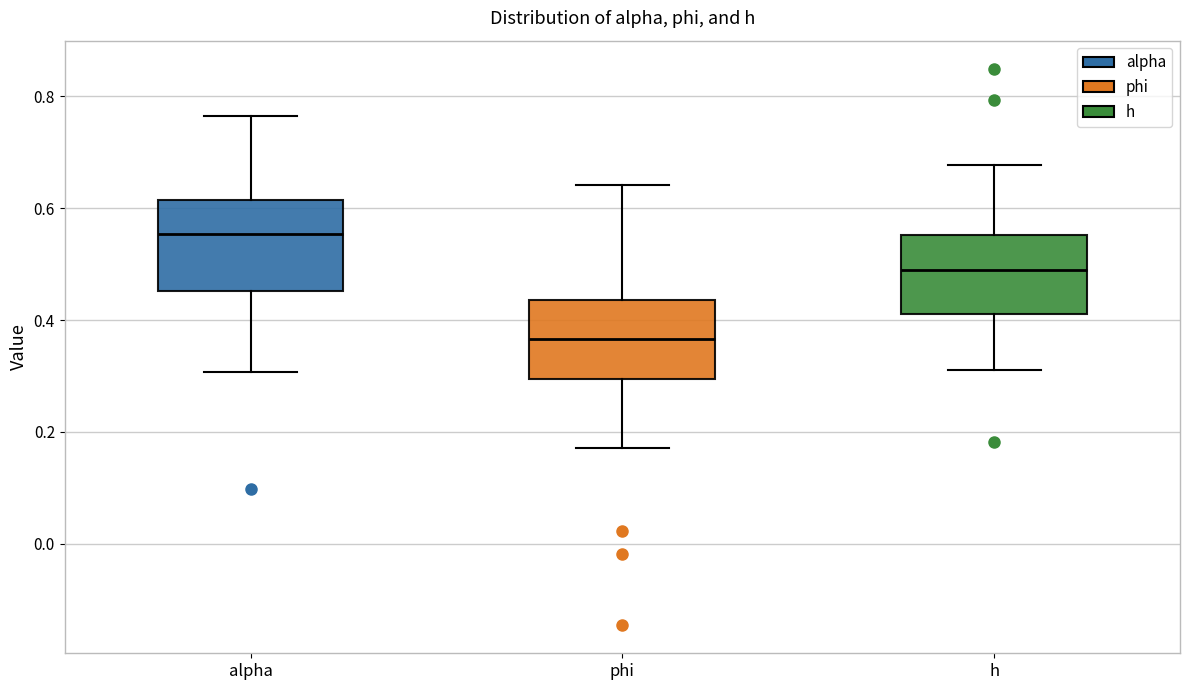

Which box has the lowest median line?

phi